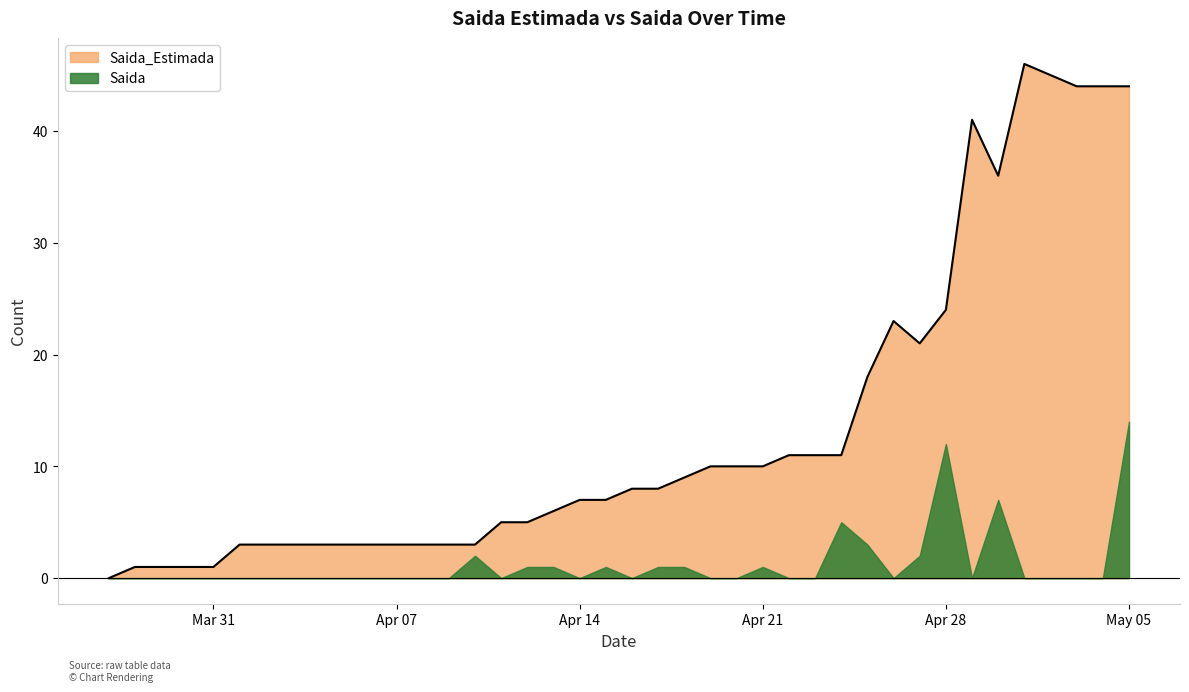

Rank the series at May 05 from lowest to highest value.

Saida, Saida_Estimada